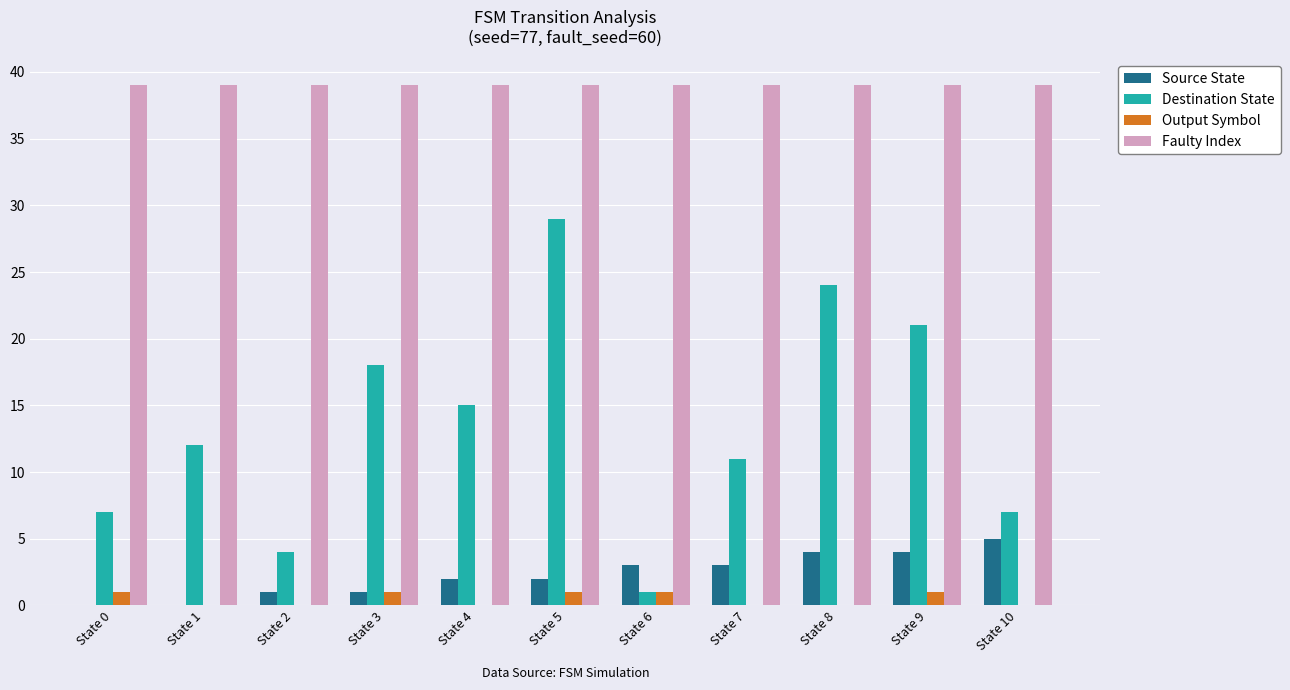

What is the sum of the Source State values at State 4 and State 7?

5